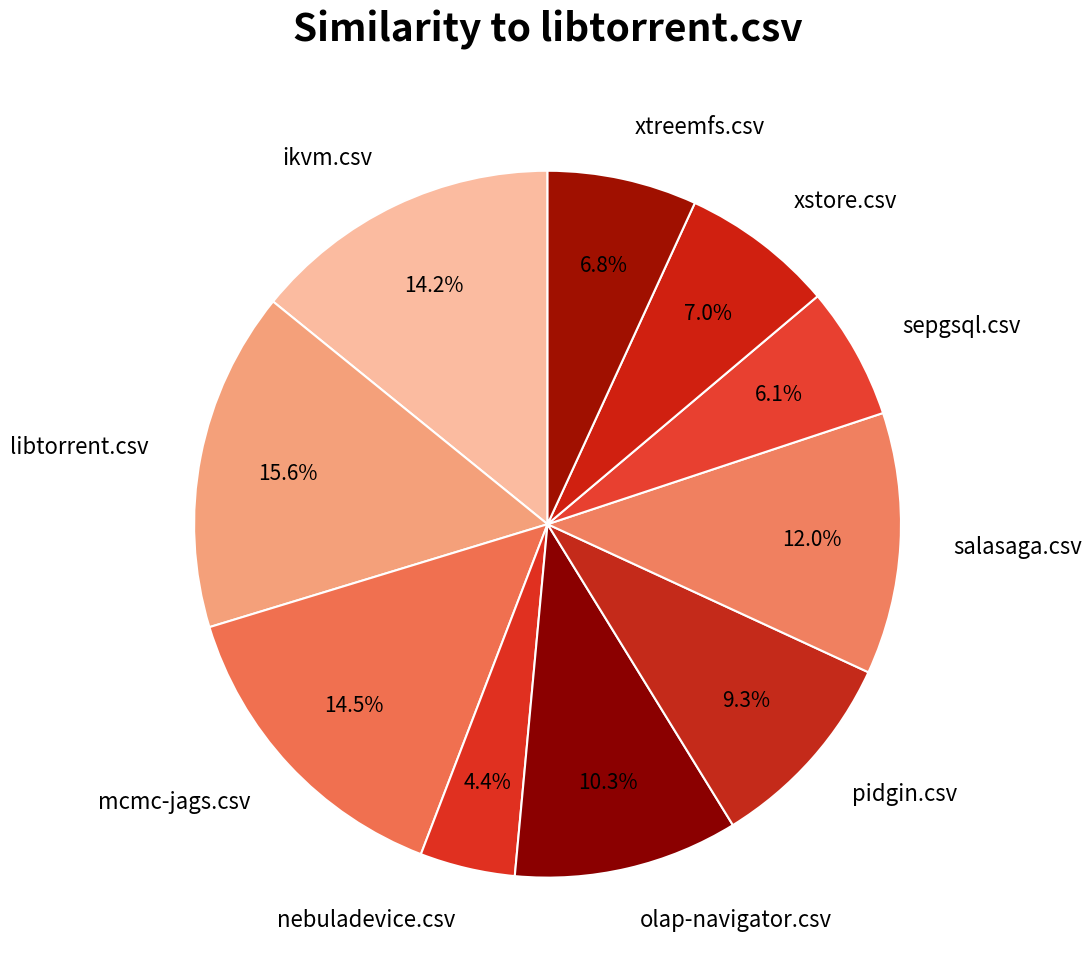

To the nearest percent, what is the average slice percentage?

10%